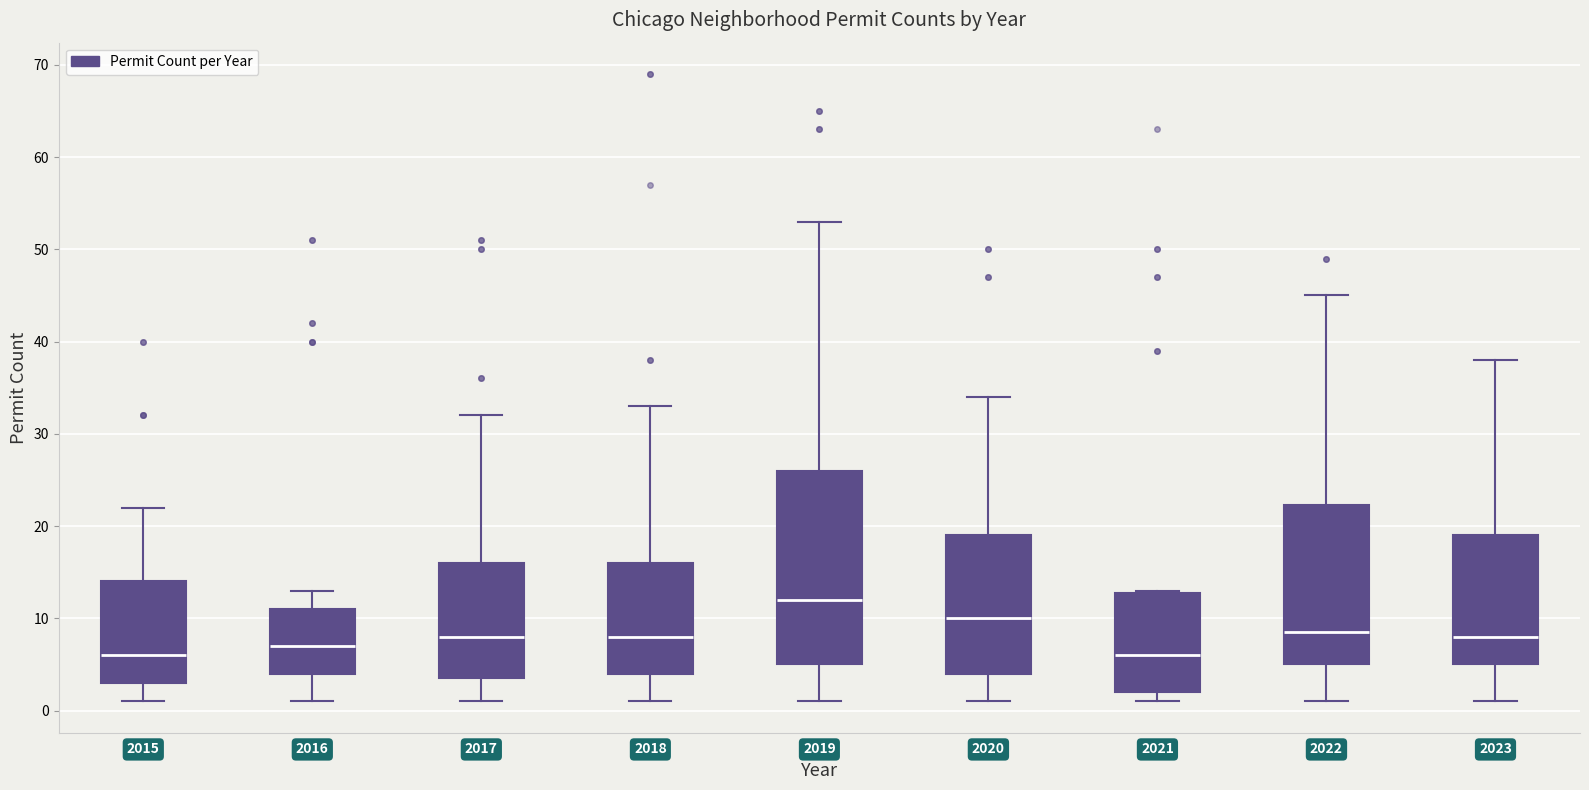

Which box is the tallest, from its lower edge to its upper edge?

2019